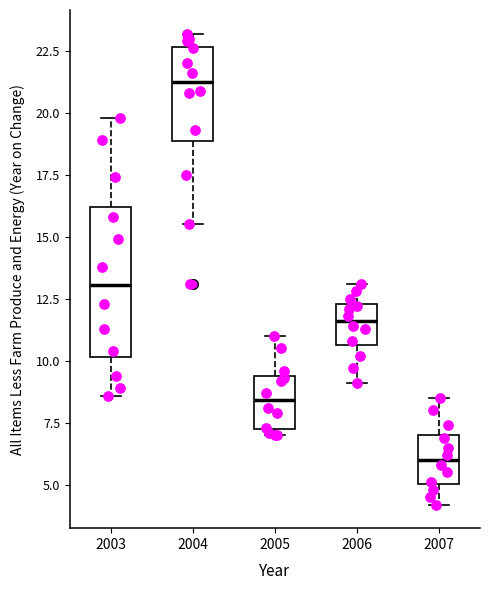

Which box is the tallest, from its lower edge to its upper edge?

2003